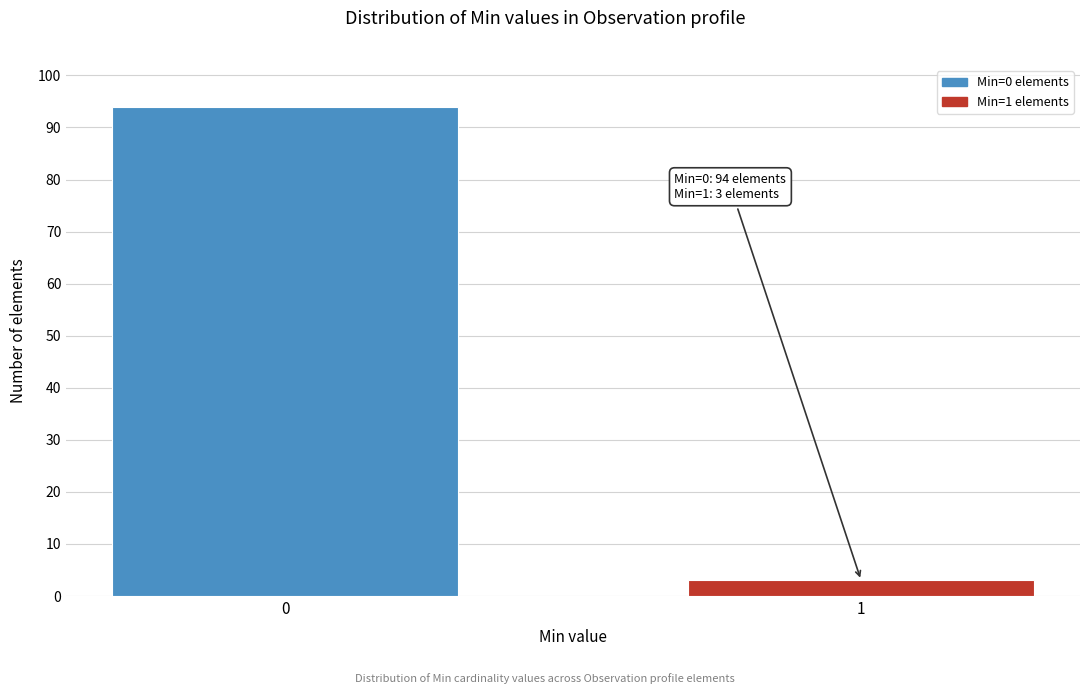

Reading right to left, what are all the values shown in this chart?

1=3	0=94